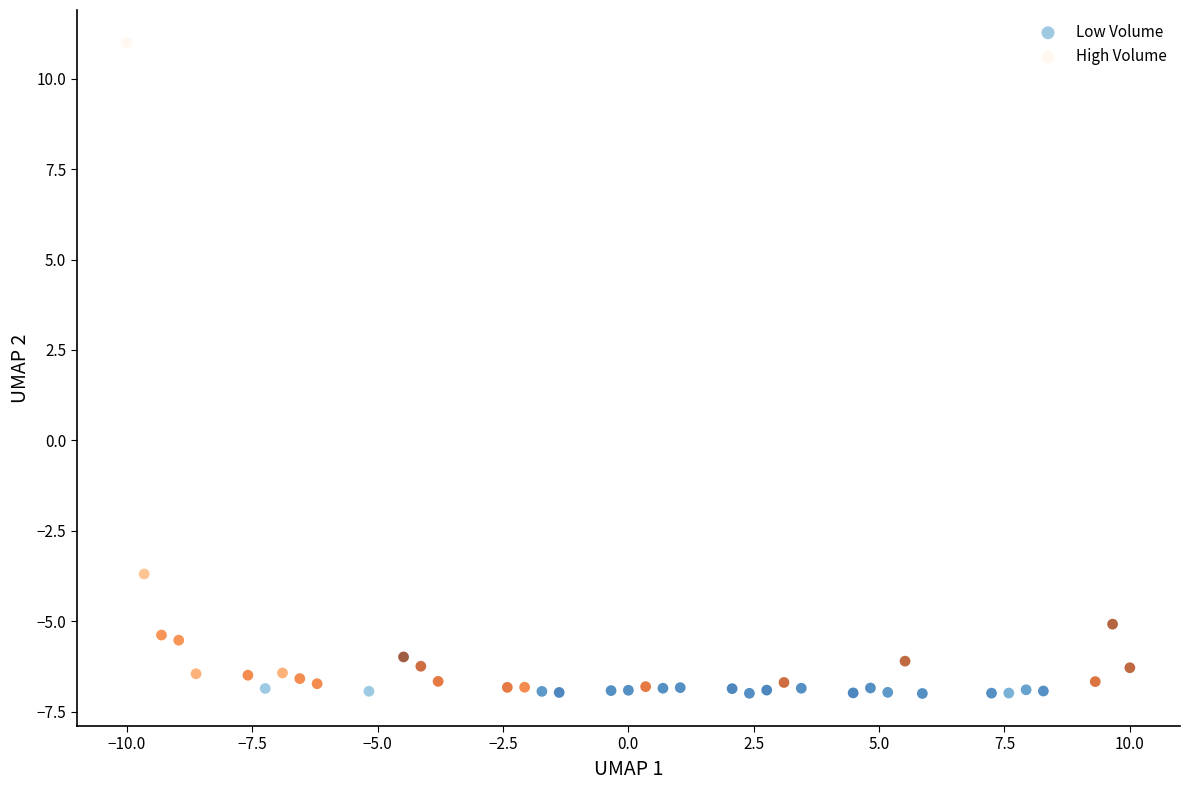

Which series contains the highest Y value?

High Volume